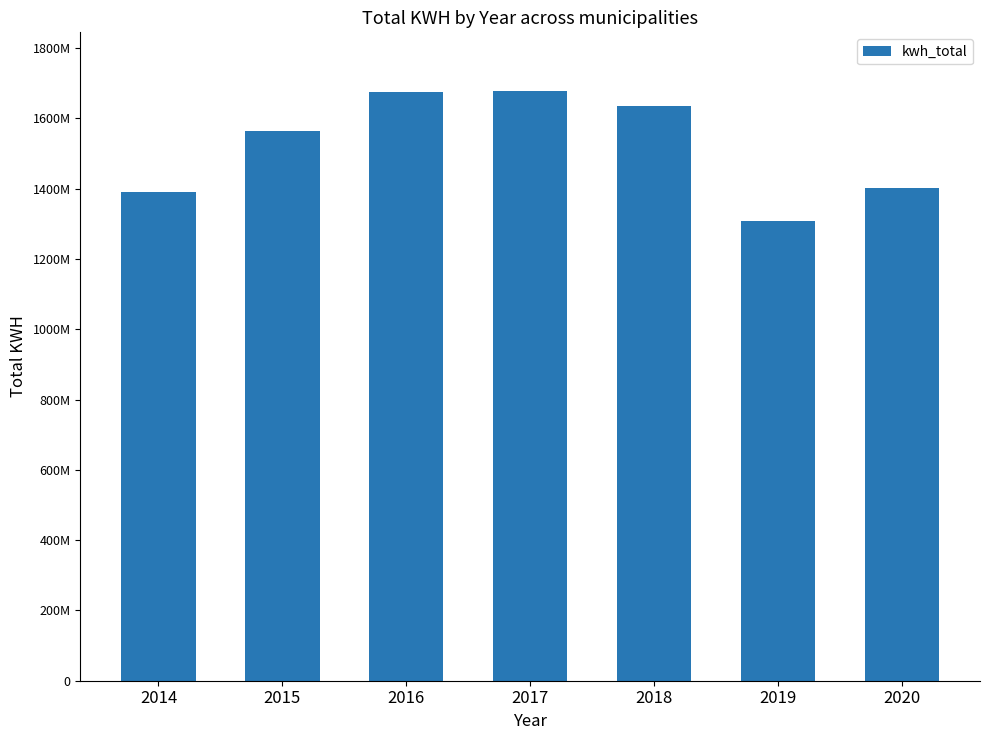

List the labels in order of value, largest first.

2017, 2016, 2018, 2015, 2020, 2014, 2019